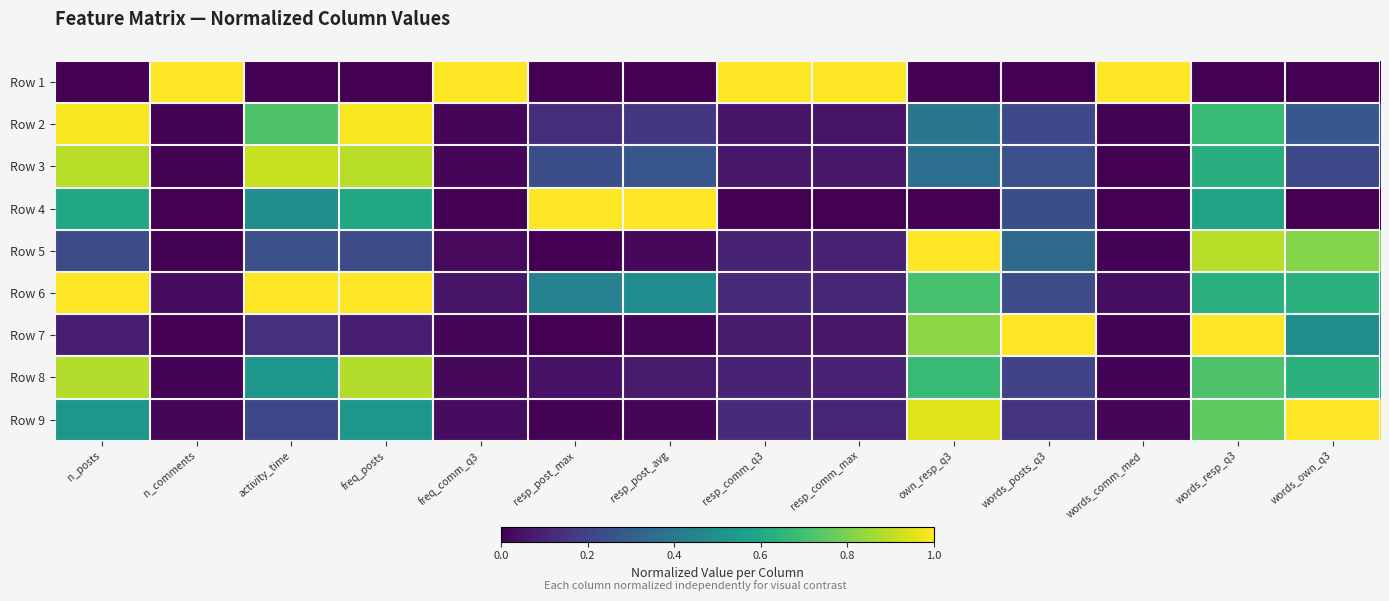

Which series has the largest range (max minus min)?

Row 1